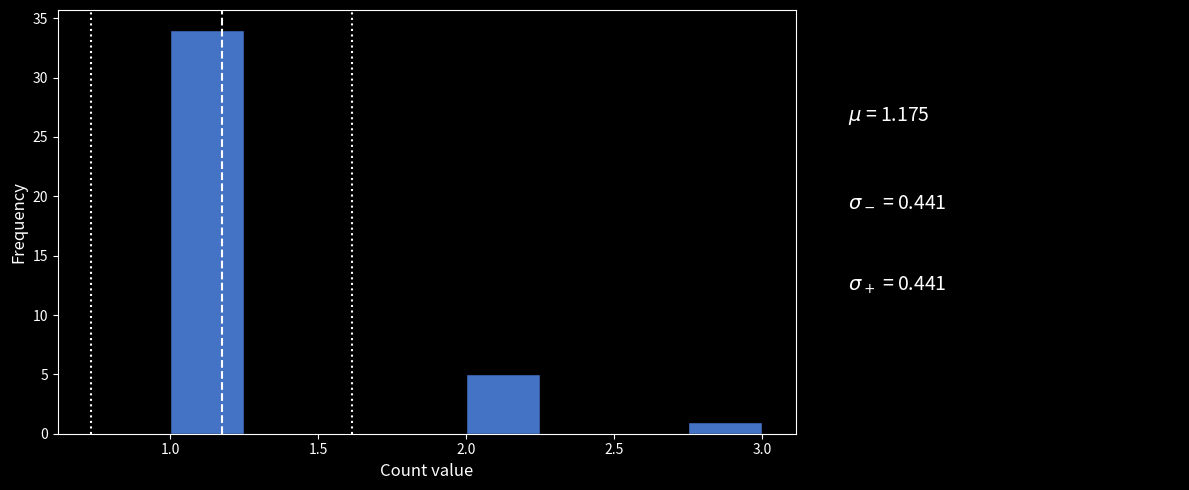

How tall is the bar that spans 2.75 to 3.00 on the x-axis? The values are not printed on the chart, so give them approximately, as read against the axis.

1